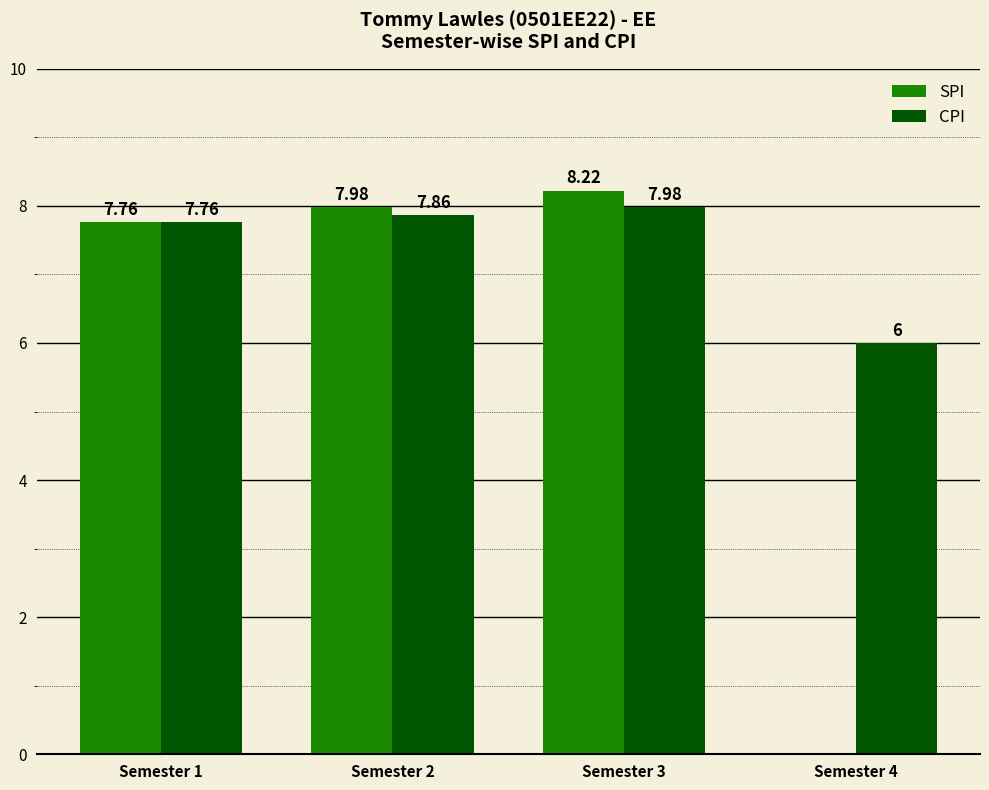

Which label corresponds to the largest value in the chart?

Semester 3